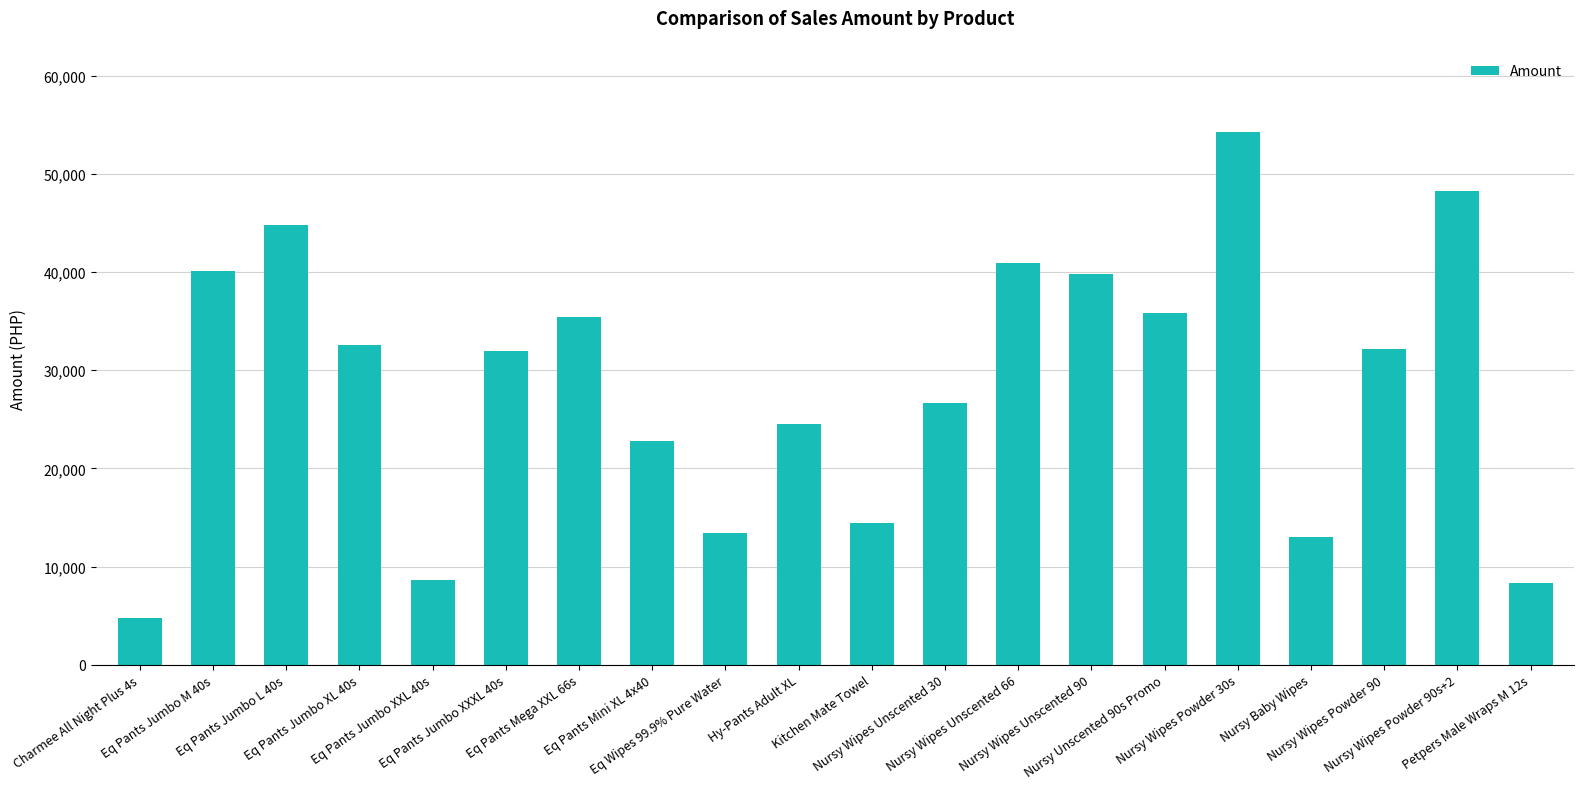

What is the change in value from Eq Pants Jumbo M 40s to Nursy Baby Wipes?

-27054.3